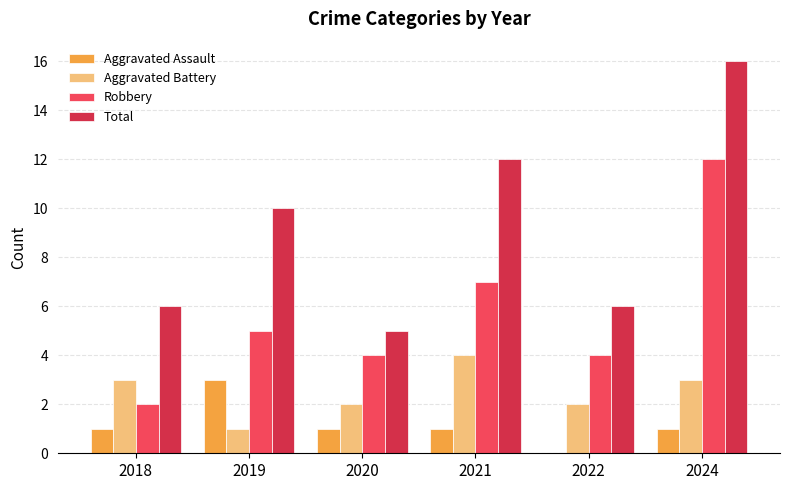

What is the maximum value shown in the chart?

16